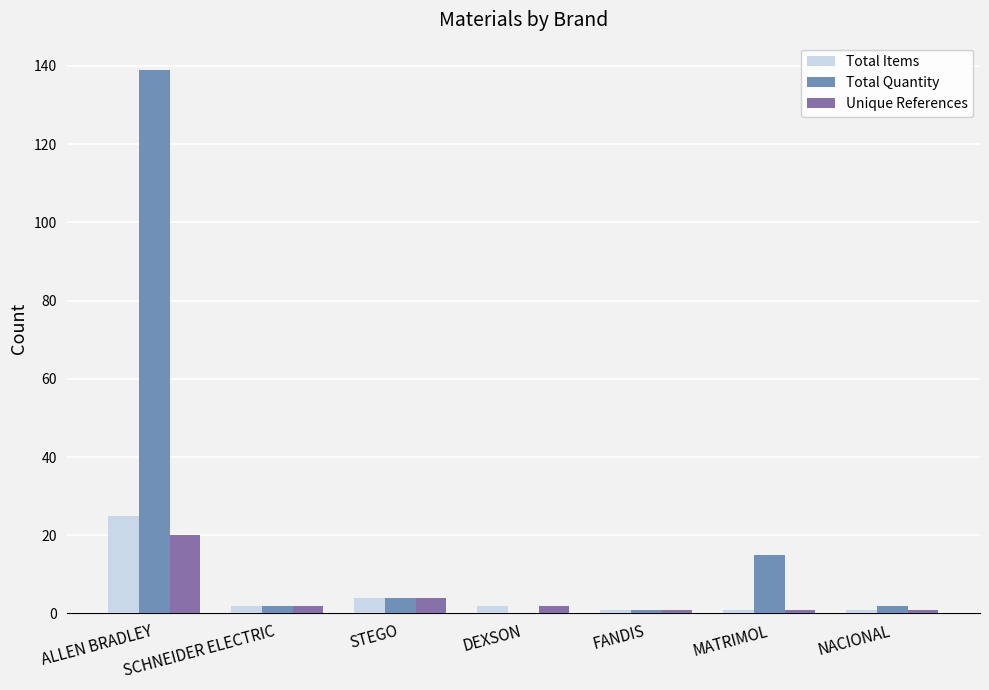

What is the greatest value displayed?

139